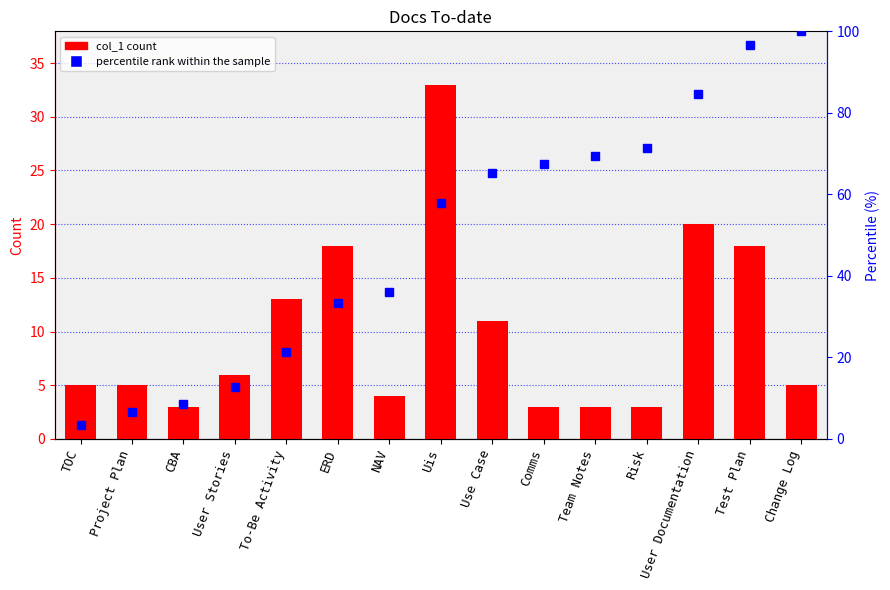

What value does the data have at Uis, to the nearest 5?

35